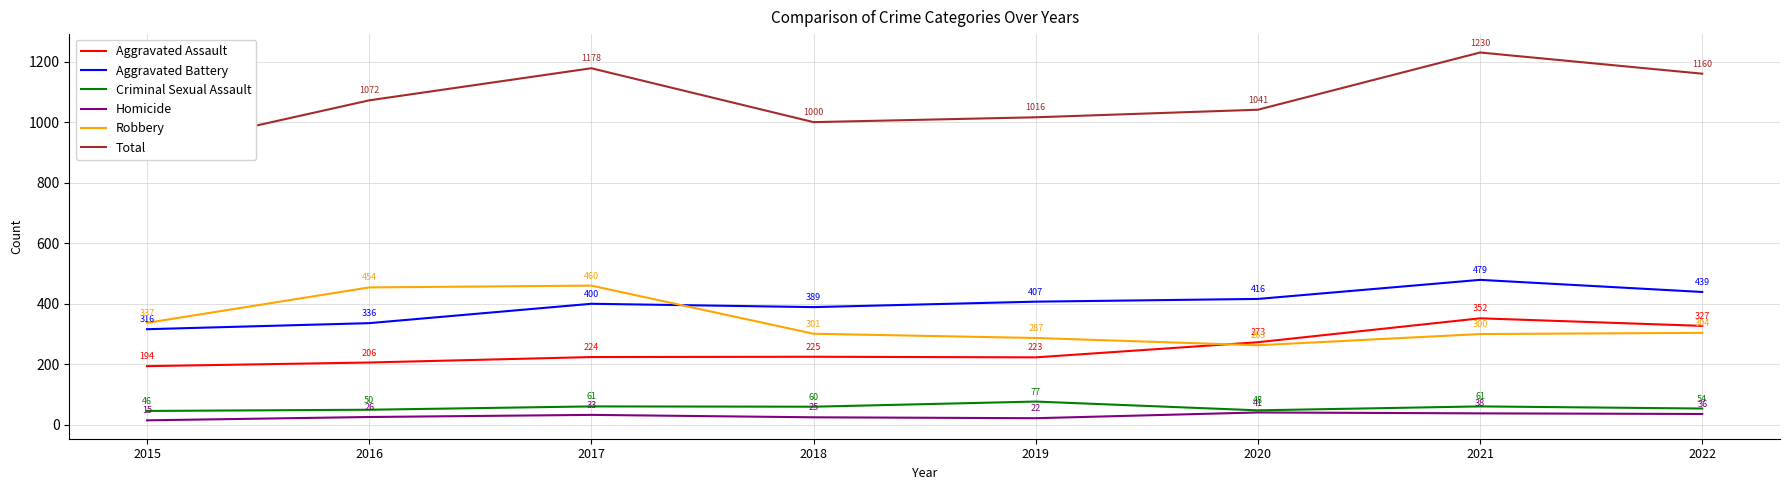

Reading left to right, extract all data points from this chart.

Aggravated Assault: 194	206	224	225	223	273	352	327
Aggravated Battery: 316	336	400	389	407	416	479	439
Criminal Sexual Assault: 46	50	61	60	77	48	61	54
Homicide: 15	26	33	25	22	41	38	36
Robbery: 337	454	460	301	287	263	300	304
Total: 908	1072	1178	1000	1016	1041	1230	1160